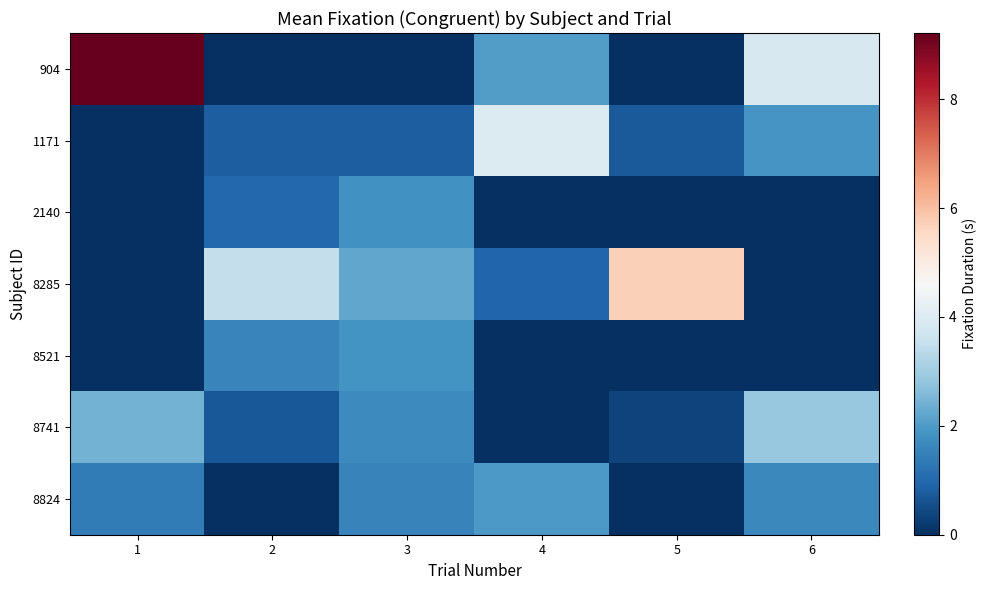

Reading left to right, extract all data points from this chart.

904: 1=9.2	2=0.0	3=0.0	4=2.0	5=0.0	6=3.9
1171: 1=0.0	2=0.8	3=0.8	4=4.0	5=0.7	6=1.9
2140: 1=0.0	2=1.0	3=1.8	4=0.0	5=0.0	6=0.0
8285: 1=0.0	2=3.5	3=2.2	4=0.9	5=5.7	6=0.0
8521: 1=0.0	2=1.6	3=1.9	4=0.0	5=0.0	6=0.0
8741: 1=2.4	2=0.7	3=1.7	4=0.0	5=0.3	6=2.8
8824: 1=1.4	2=0.0	3=1.5	4=2.0	5=0.0	6=1.6